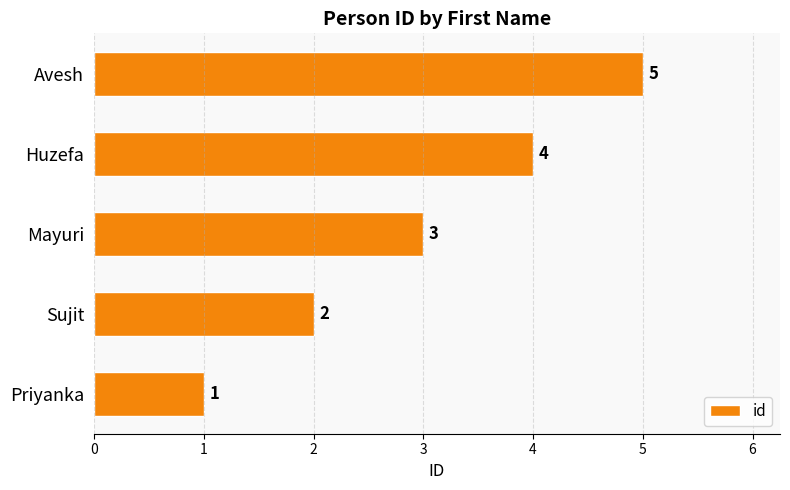

What is the sum of all values?

15